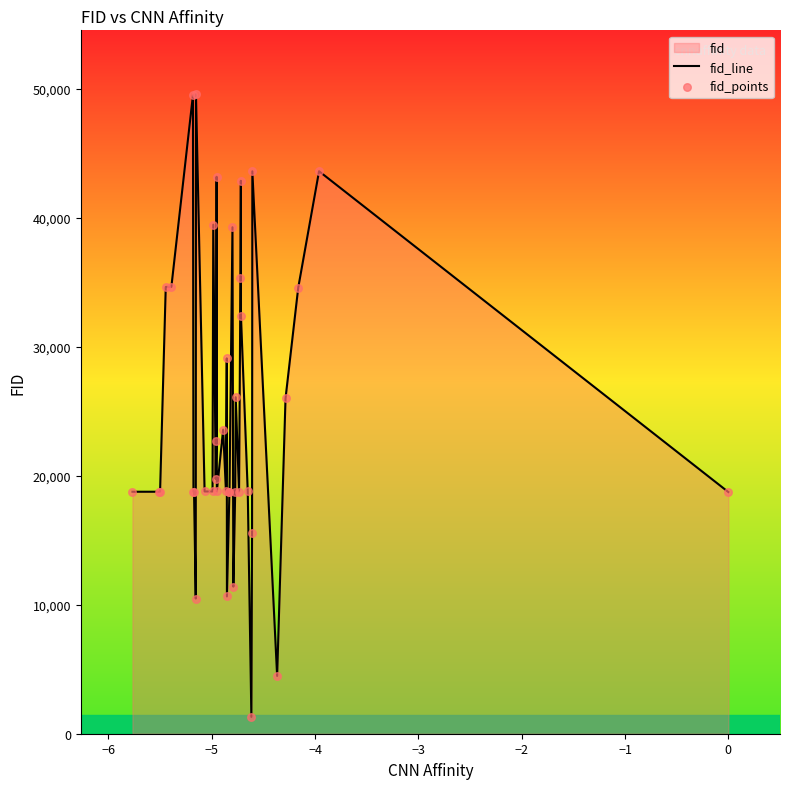

What is the minimum value shown in the chart?

1302